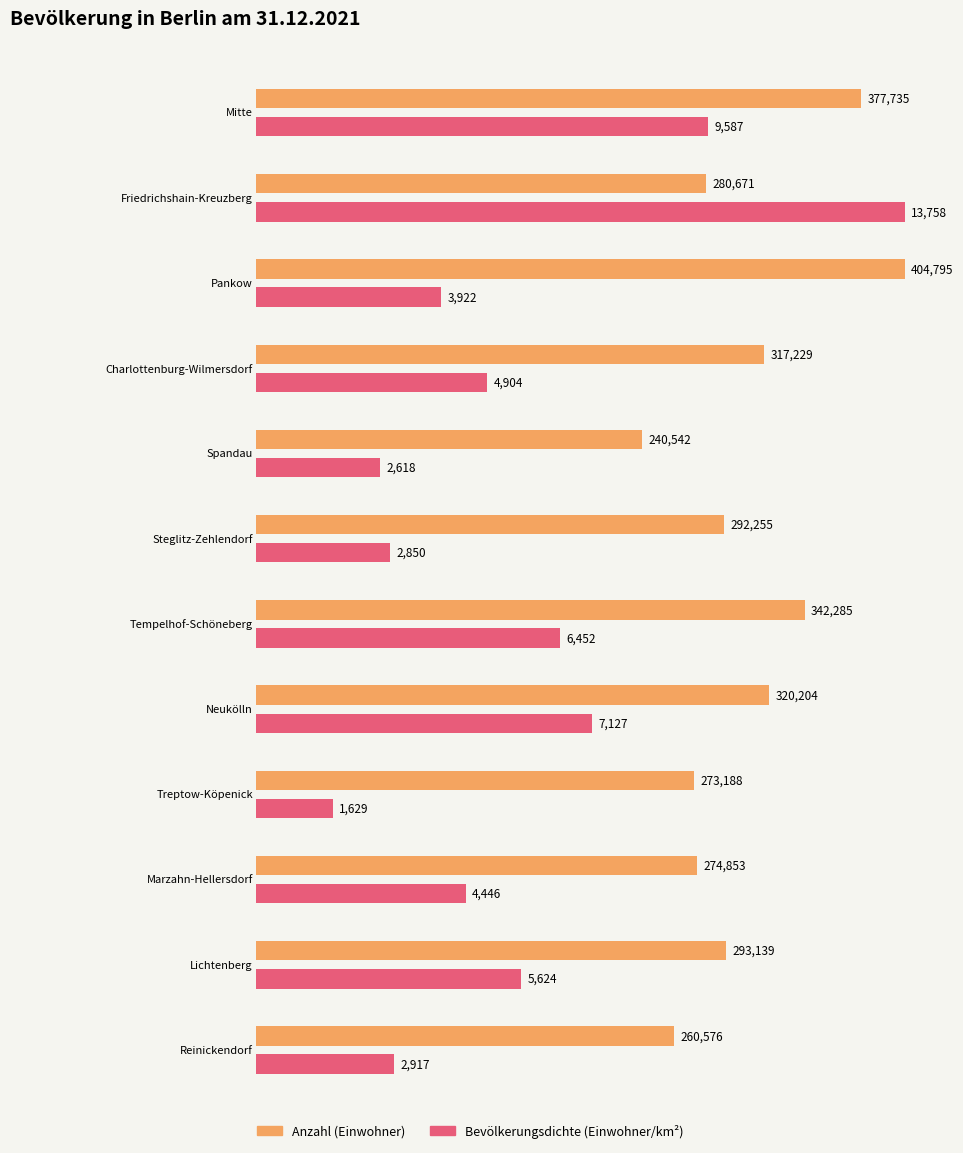

The value of Bevölkerungsdichte at Tempelhof-Schöneberg is 8778. True or false?

False